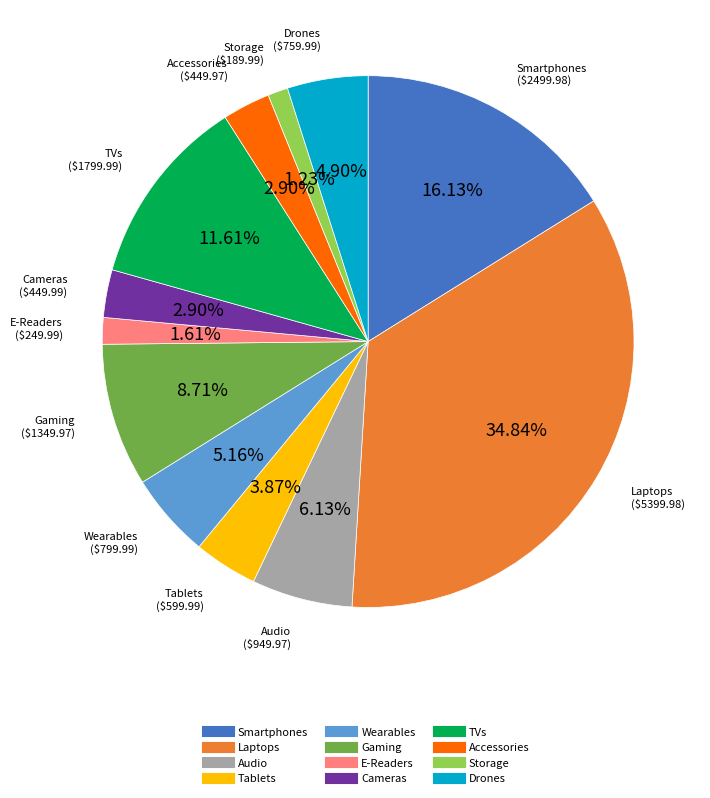

How many slices are in this pie chart?

12